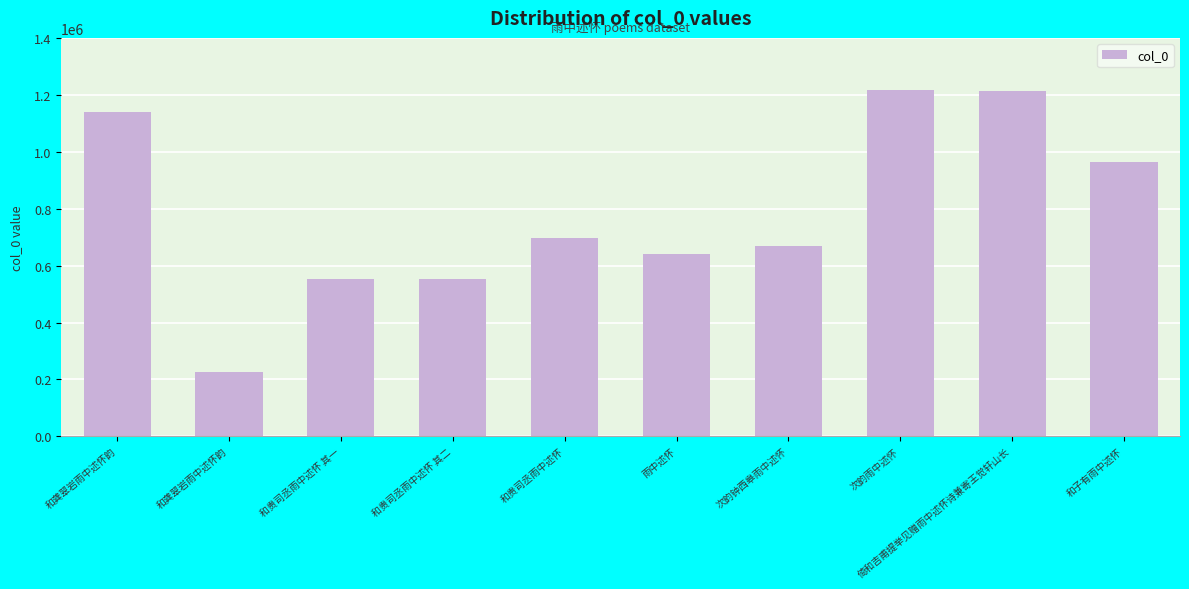

Count the number of data series in this chart.

1